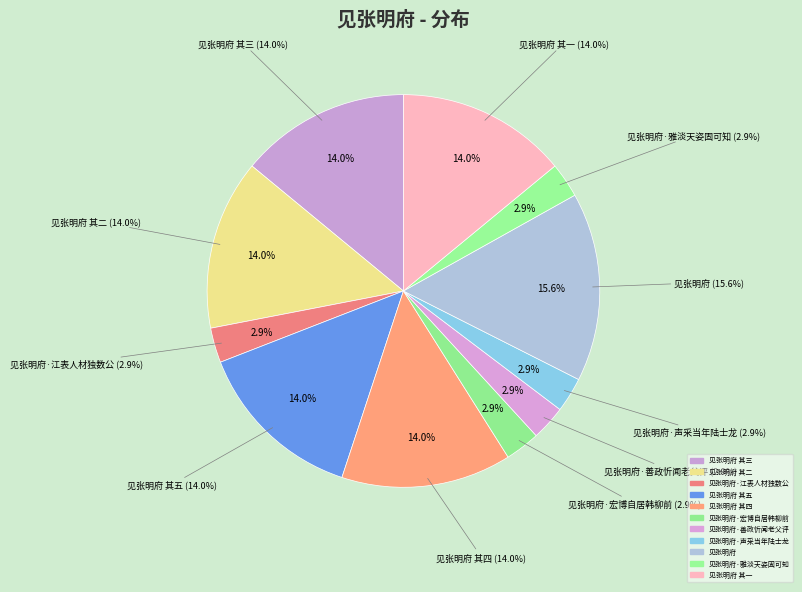

Does 见张明府 其四 represent more than half of the total?

No